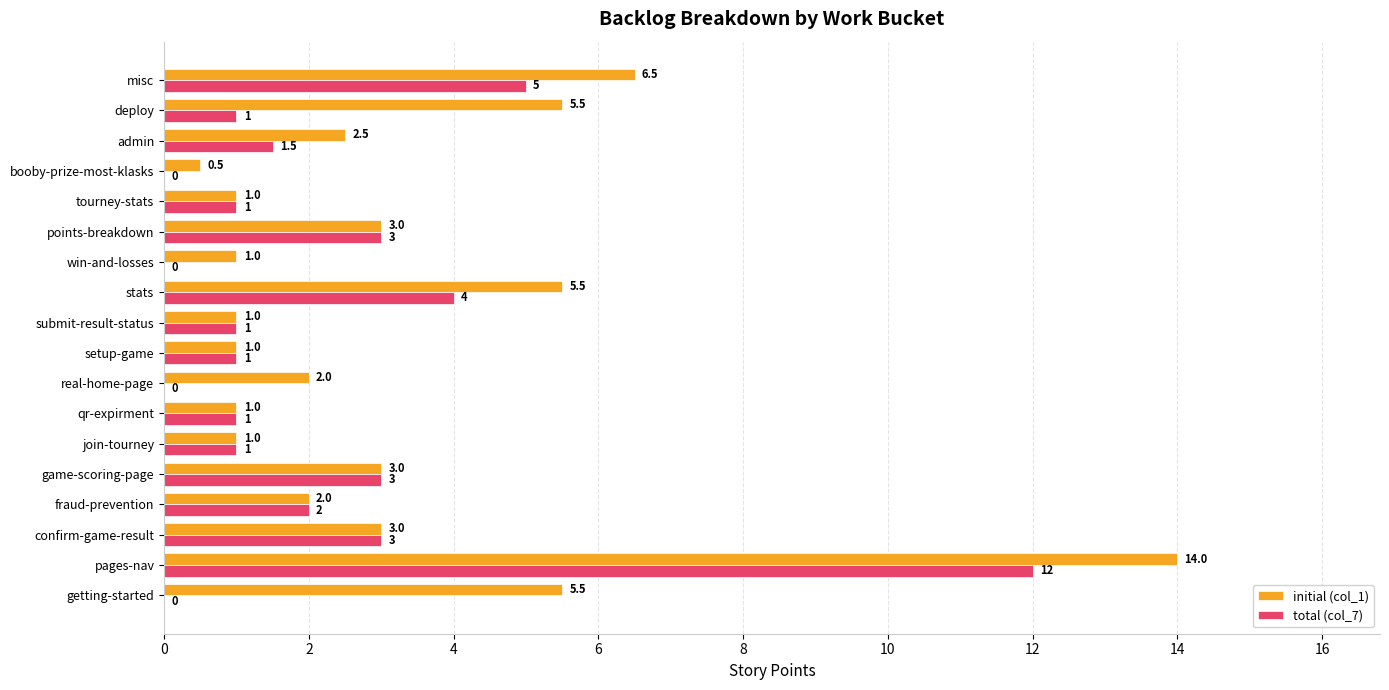

Which series has the widest spread of values?

initial (col_1)